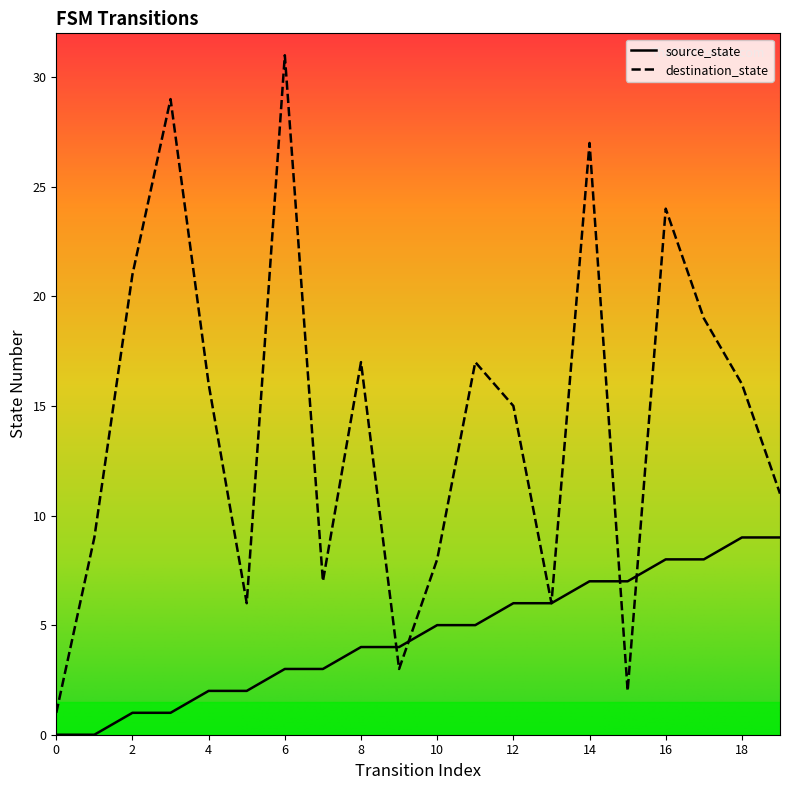

Which series has the largest range (max minus min)?

destination_state